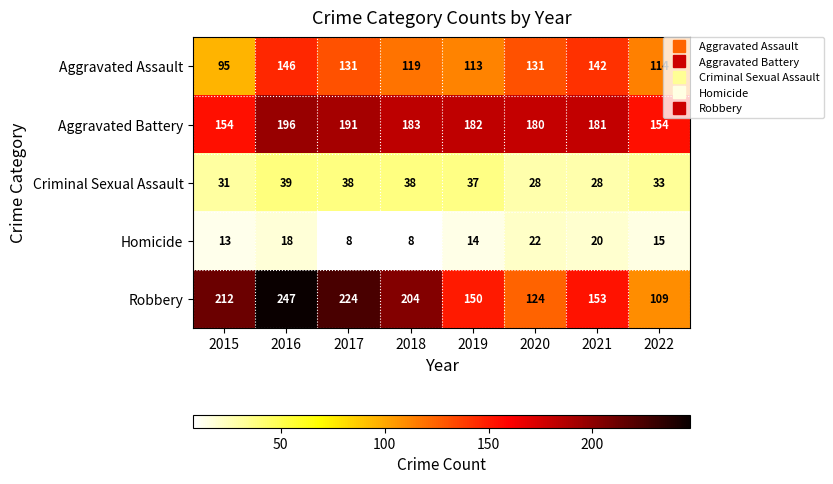

At which label does Aggravated Assault reach its peak?

2016